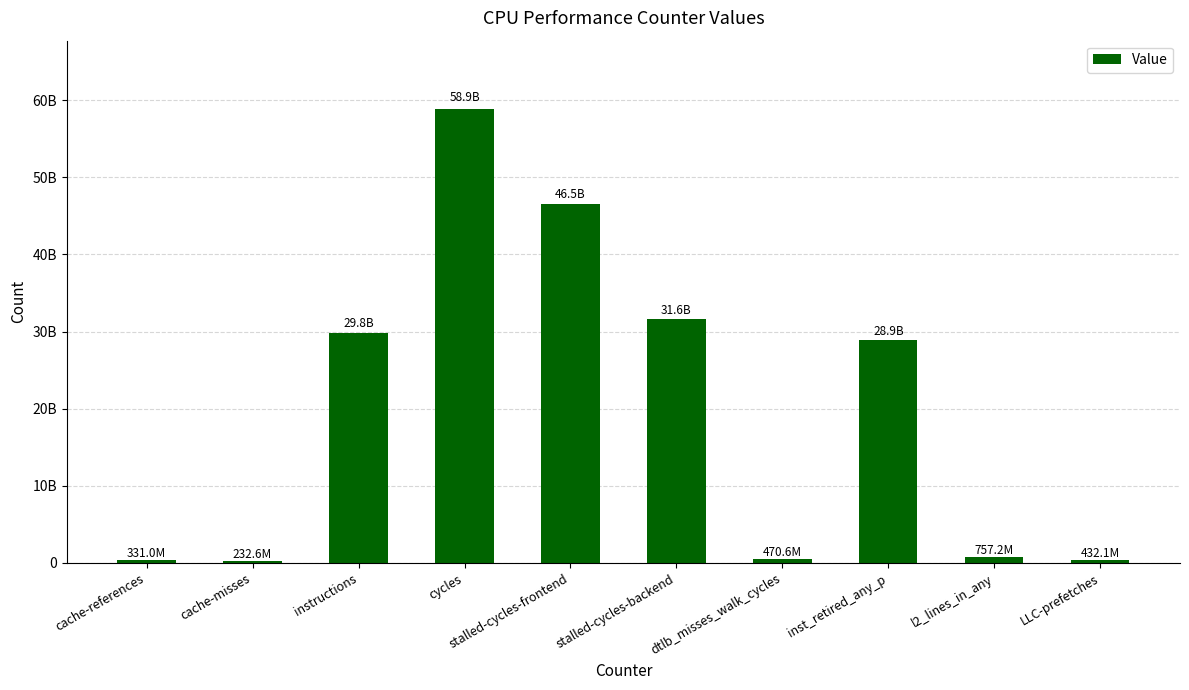

Are the bars grouped side by side (vs. stacked)?

No